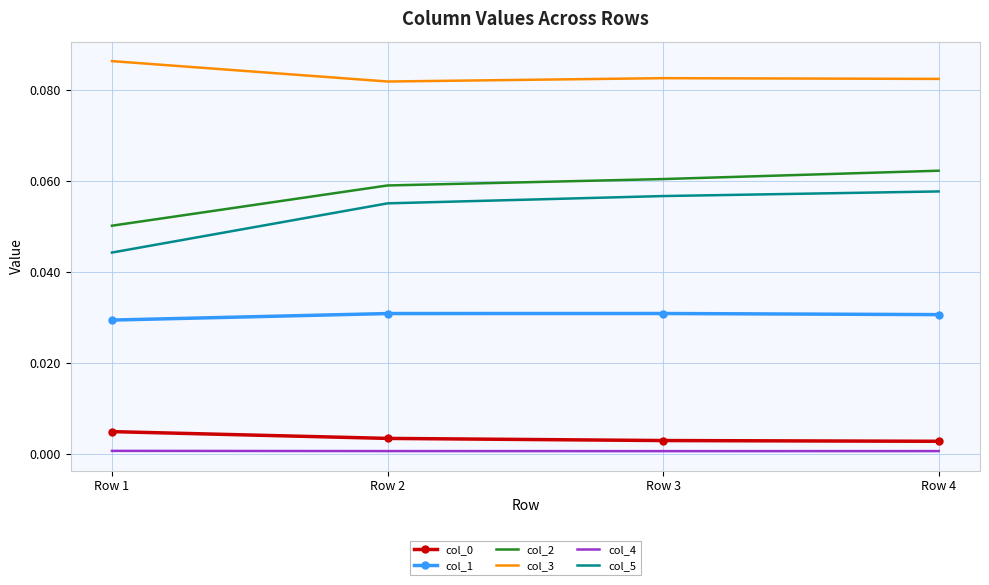

Which series has the largest range (max minus min)?

col_5